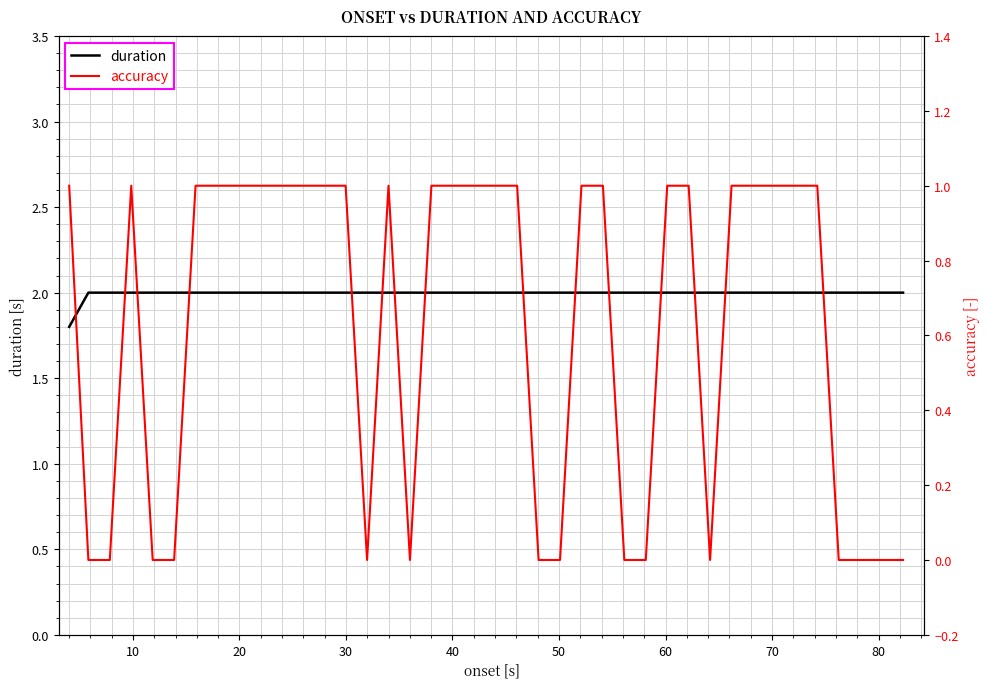

True or false: duration and accuracy intersect in this chart.

False